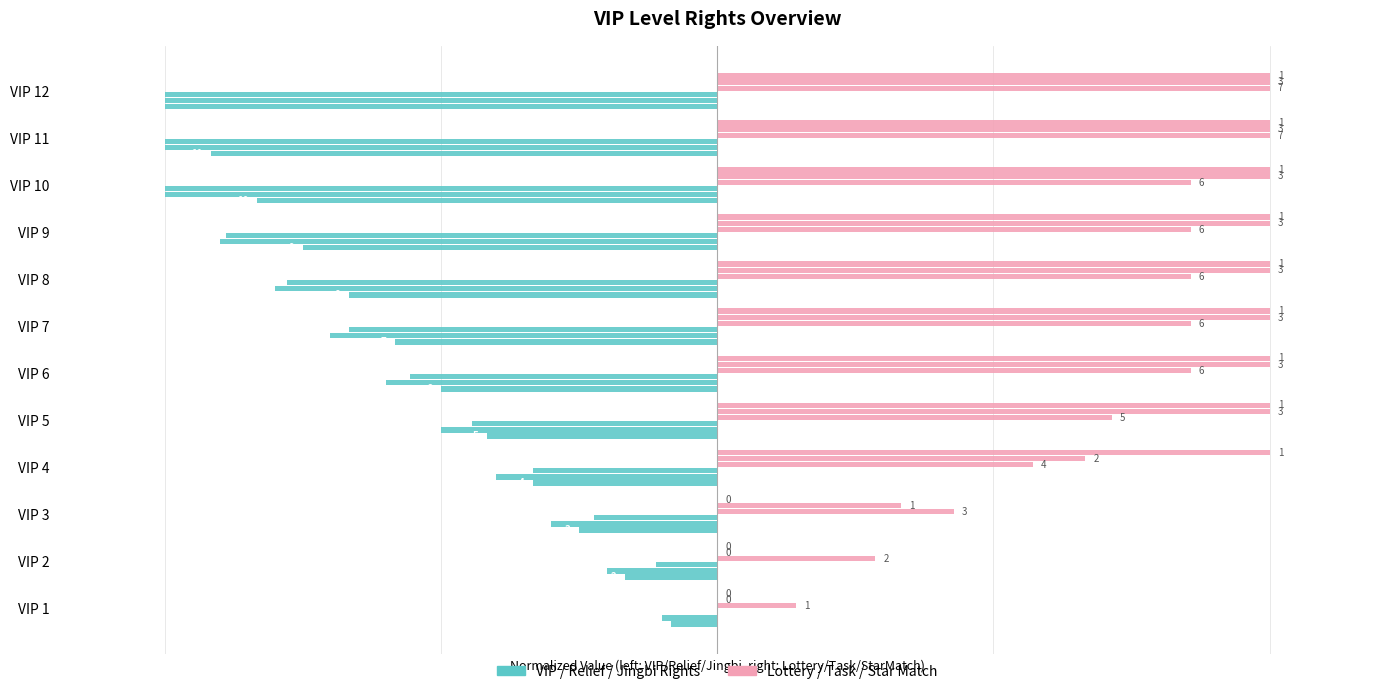

What is the value of the VIP Level bar at the 1st from the left?

-0.8